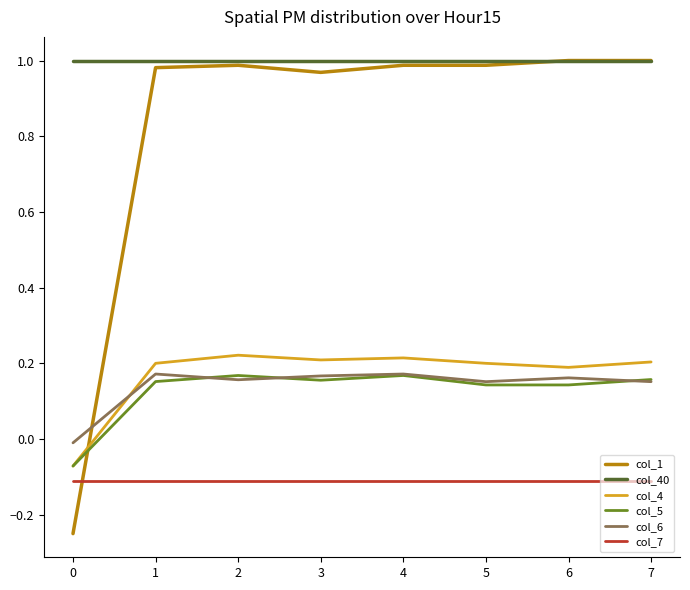

True or false: col_5 and col_40 intersect in this chart.

False